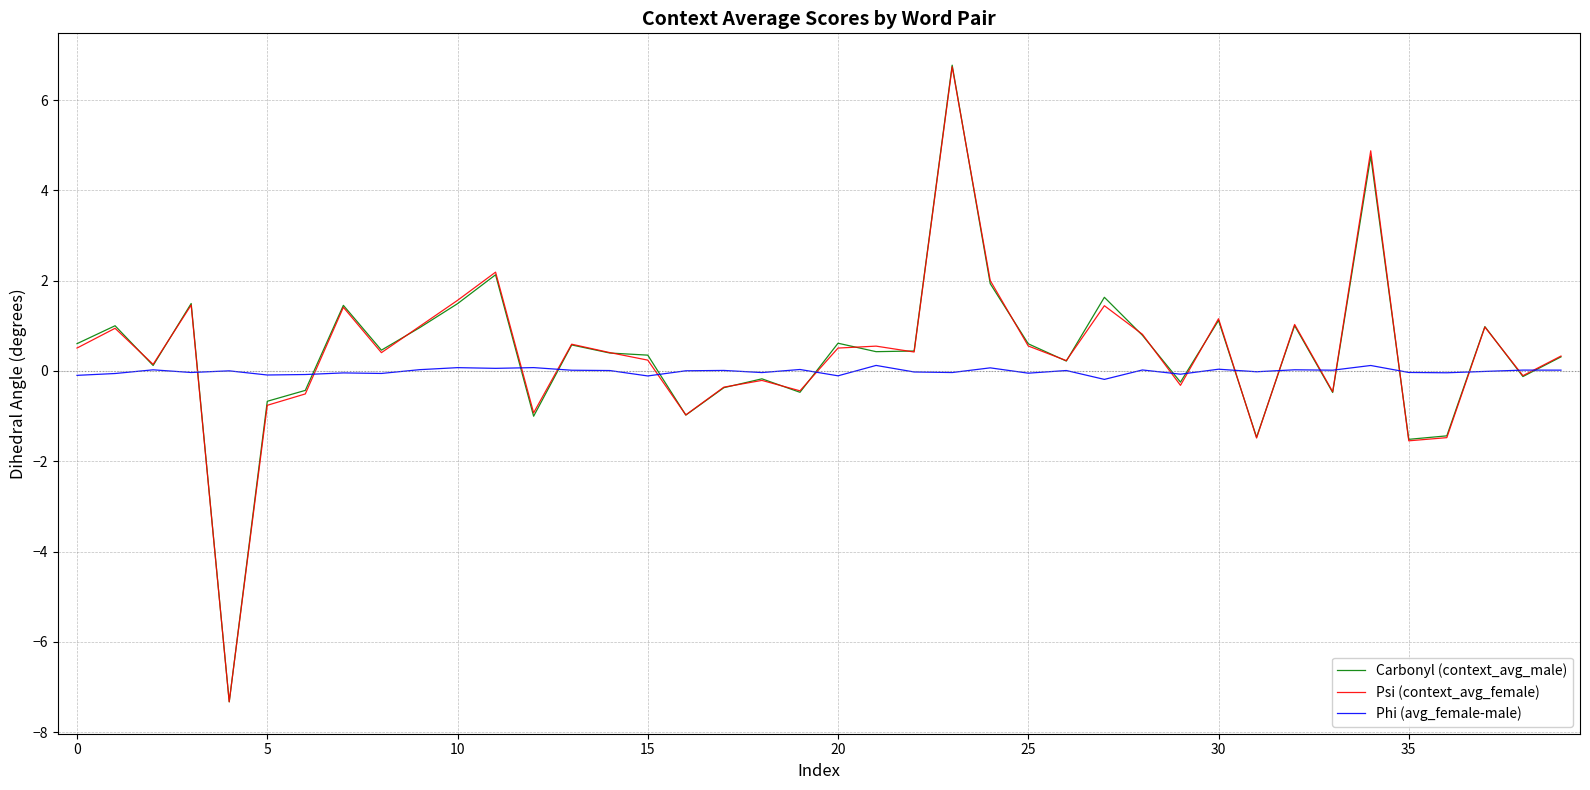

What is the lowest value of the Carbonyl (context_avg_male) series?

-7.3